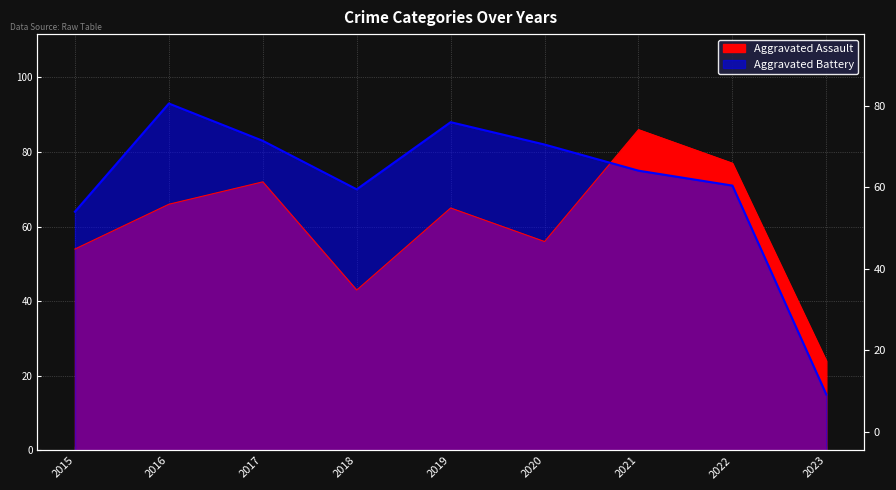

How many interior local valleys does the Aggravated Assault series have?

2